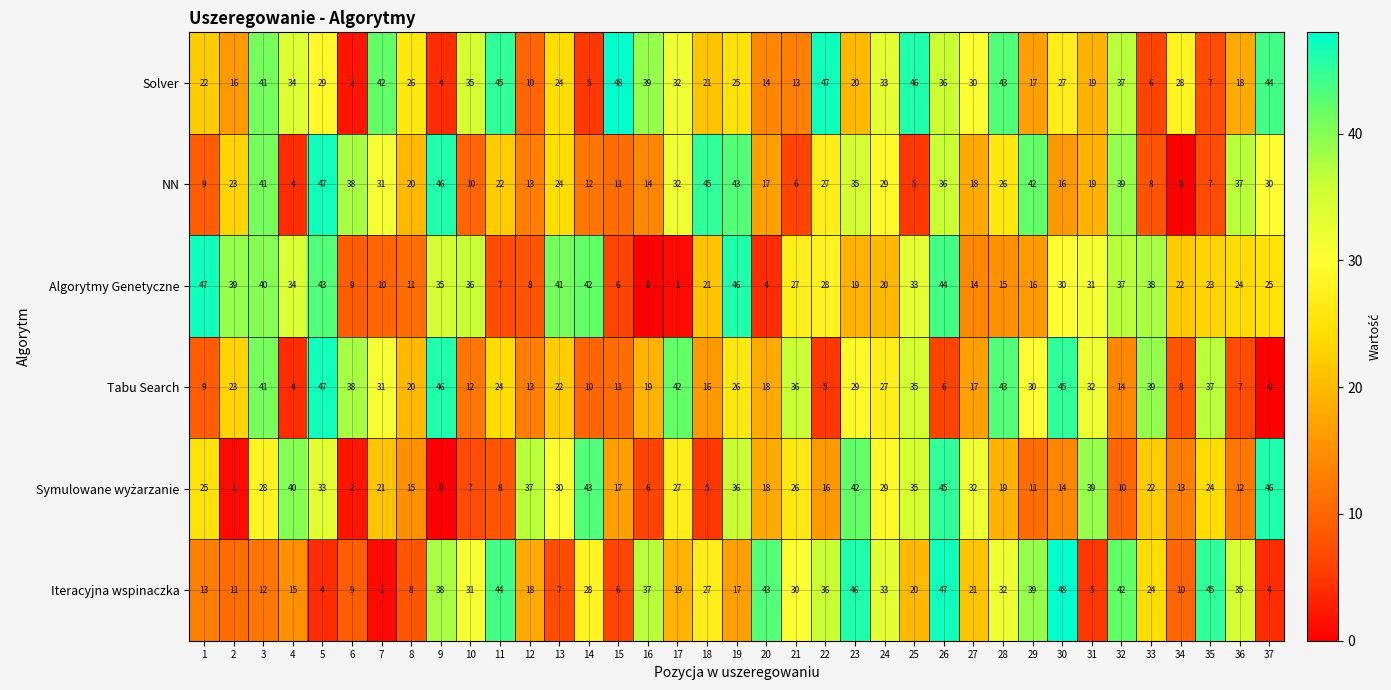

What is the difference between the second highest and minimum values in the Algorytmy Genetyczne series?

46